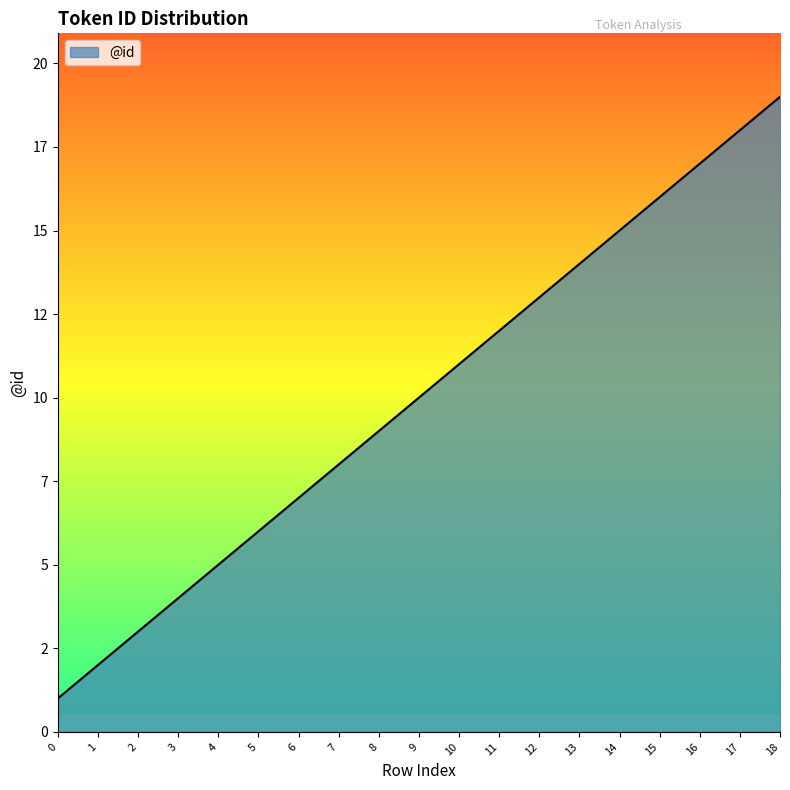

Between 0 and 3, which is larger?

3